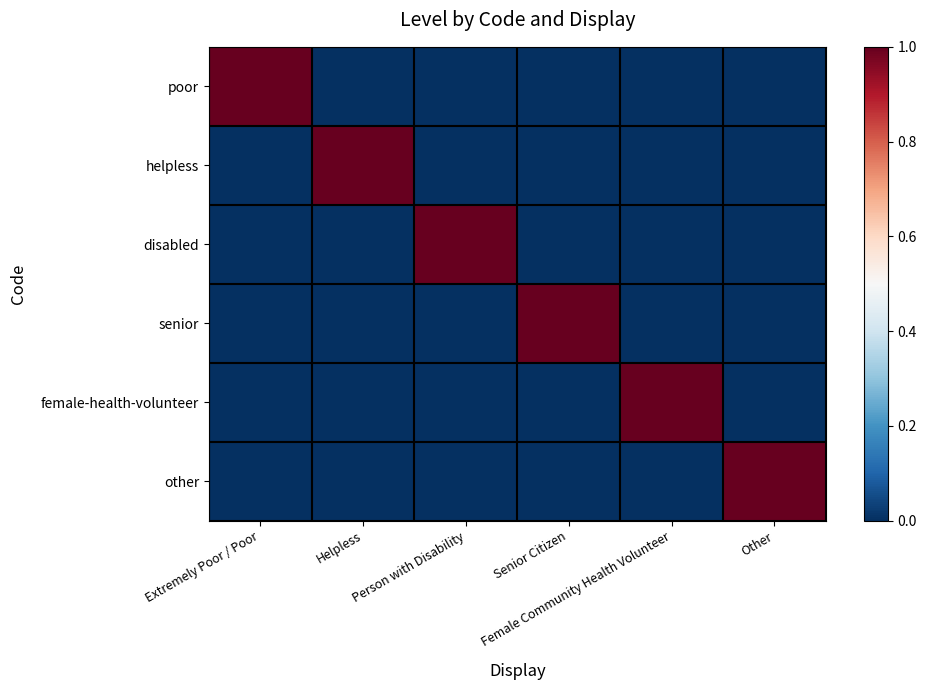

List the series in order of their peak value, highest first.

poor, helpless, disabled, senior, female-health-volunteer, other